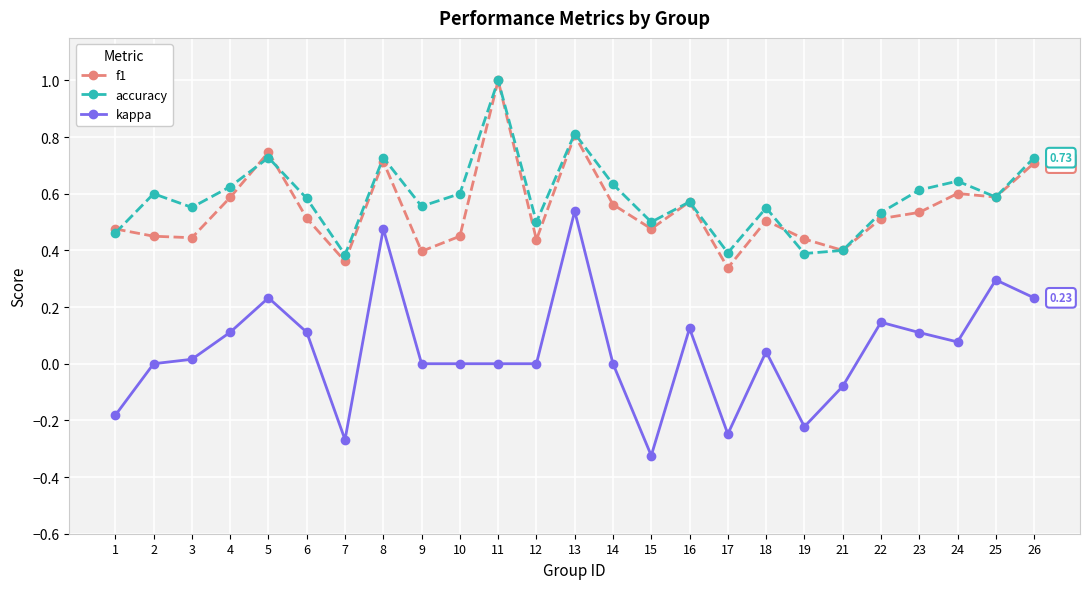

True or false: kappa has more than 0 points higher than both neighbors.

True